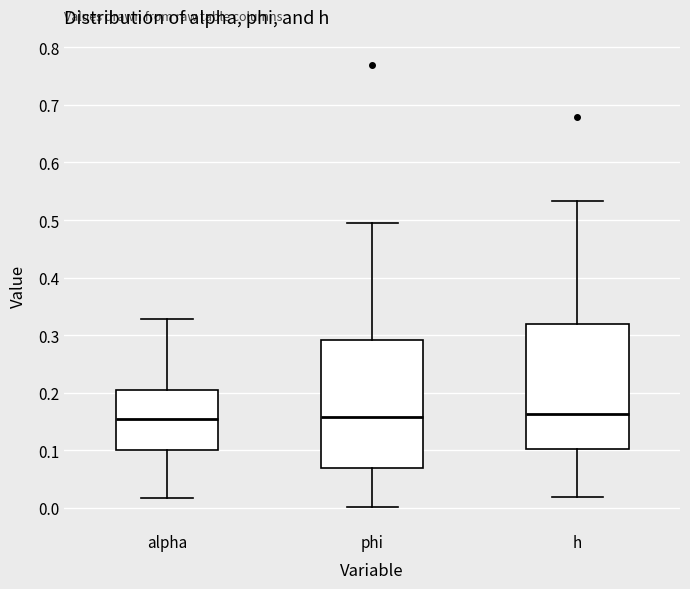

Reading left to right, read every box against the y-axis: the position of its median line, the range the box covers, and the ends of its whiskers. The values are not printed on the chart, so give them approximately, as read against the axis.

alpha: median 0.16, box 0.10 to 0.20, whiskers 0.02 to 0.33
phi: median 0.16, box 0.07 to 0.29, whiskers 0.00 to 0.50
h: median 0.16, box 0.10 to 0.32, whiskers 0.02 to 0.53